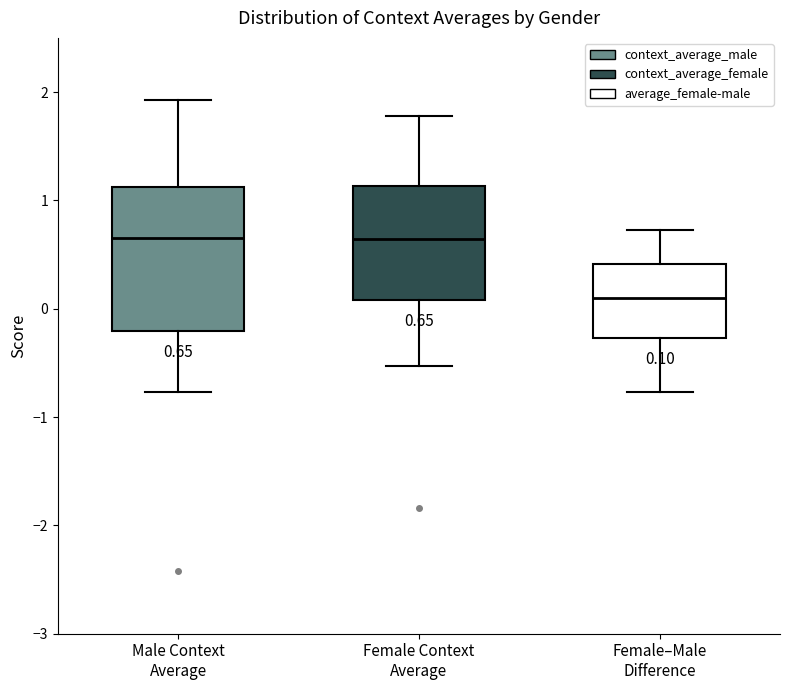

Comparing the boxes themselves (not the whiskers), which one is the tallest?

Male Context Average